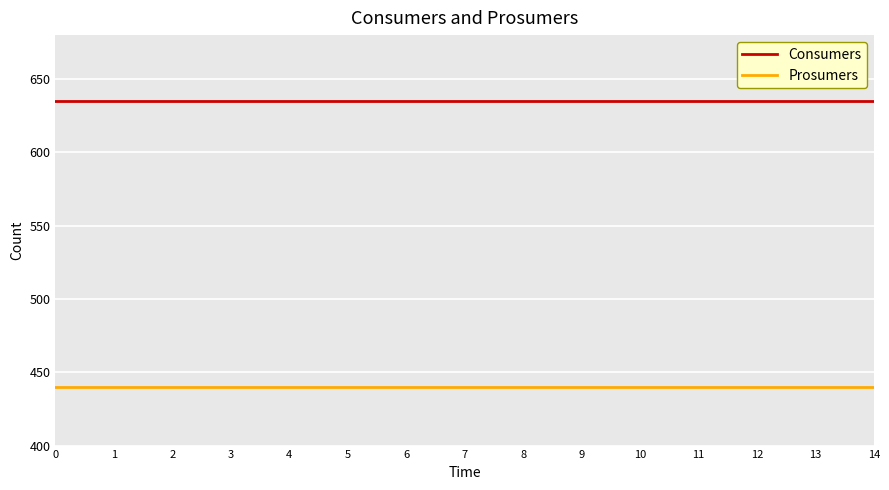

Is it true that Consumers equals 635 at 12?

True